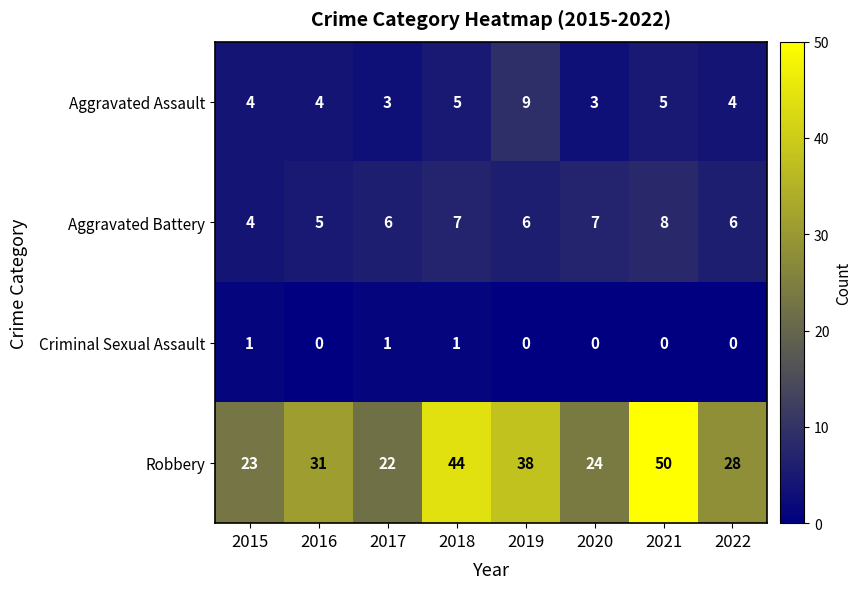

What is the difference between the maximum and minimum values in the Aggravated Battery series?

4